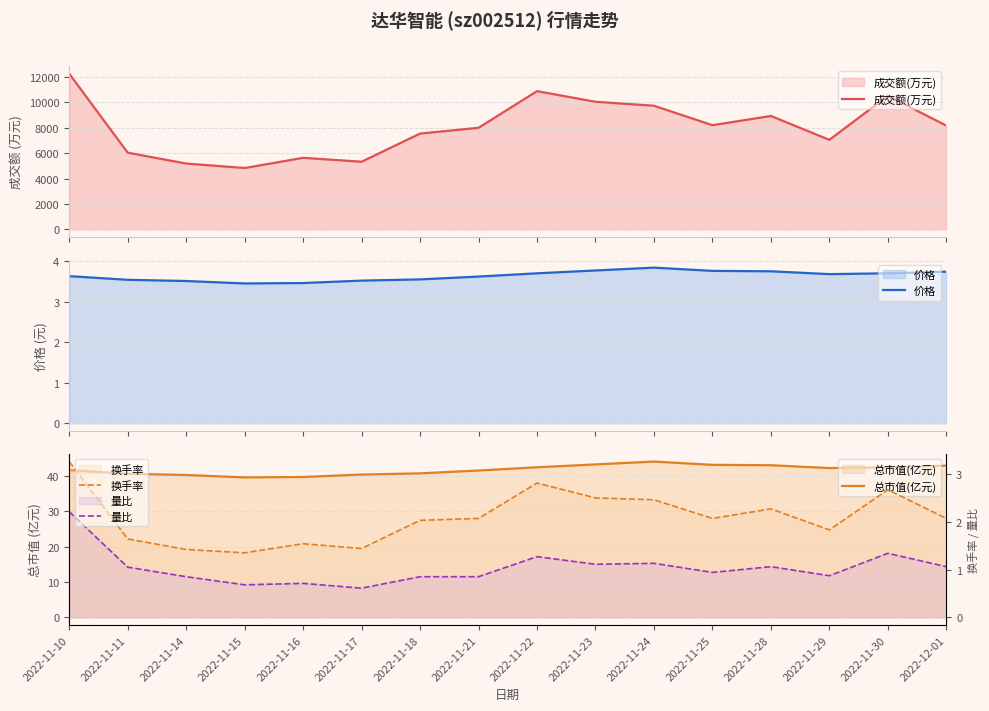

Reading left to right, extract all data points from this chart.

成交额(万元): 2022-11-10=12263.0	2022-11-11=6043.0	2022-11-14=5187.0	2022-11-15=4835.0	2022-11-16=5636.0	2022-11-17=5331.0	2022-11-18=7546.0	2022-11-21=8001.0	2022-11-22=10888.0	2022-11-23=10052.0	2022-11-24=9739.0	2022-11-25=8207.0	2022-11-28=8934.0	2022-11-29=7052.0	2022-11-30=10520.0	2022-12-01=8174.0
价格: 2022-11-10=3.6	2022-11-11=3.5	2022-11-14=3.5	2022-11-15=3.5	2022-11-16=3.5	2022-11-17=3.5	2022-11-18=3.5	2022-11-21=3.6	2022-11-22=3.7	2022-11-23=3.8	2022-11-24=3.8	2022-11-25=3.8	2022-11-28=3.8	2022-11-29=3.7	2022-11-30=3.7	2022-12-01=3.7
总市值(亿元): 2022-11-10=41.6	2022-11-11=40.6	2022-11-14=40.3	2022-11-15=39.6	2022-11-16=39.7	2022-11-17=40.4	2022-11-18=40.7	2022-11-21=41.5	2022-11-22=42.4	2022-11-23=43.2	2022-11-24=44.0	2022-11-25=43.1	2022-11-28=43.0	2022-11-29=42.2	2022-11-30=42.4	2022-12-01=42.9
换手率: 2022-11-10=3.3	2022-11-11=1.6	2022-11-14=1.4	2022-11-15=1.4	2022-11-16=1.5	2022-11-17=1.4	2022-11-18=2.0	2022-11-21=2.1	2022-11-22=2.8	2022-11-23=2.5	2022-11-24=2.5	2022-11-25=2.1	2022-11-28=2.3	2022-11-29=1.8	2022-11-30=2.7	2022-12-01=2.1
量比: 2022-11-10=2.2	2022-11-11=1.1	2022-11-14=0.8	2022-11-15=0.7	2022-11-16=0.7	2022-11-17=0.6	2022-11-18=0.8	2022-11-21=0.8	2022-11-22=1.3	2022-11-23=1.1	2022-11-24=1.1	2022-11-25=0.9	2022-11-28=1.1	2022-11-29=0.9	2022-11-30=1.3	2022-12-01=1.1